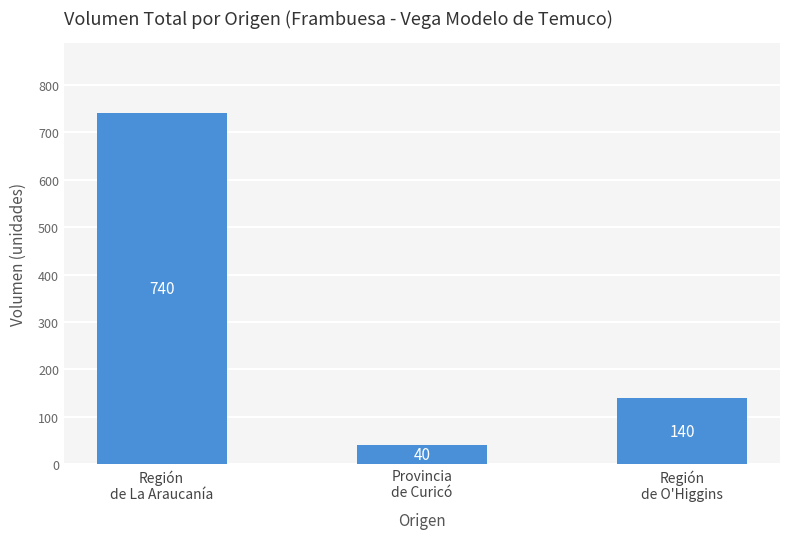

What is the sum of all values?

920